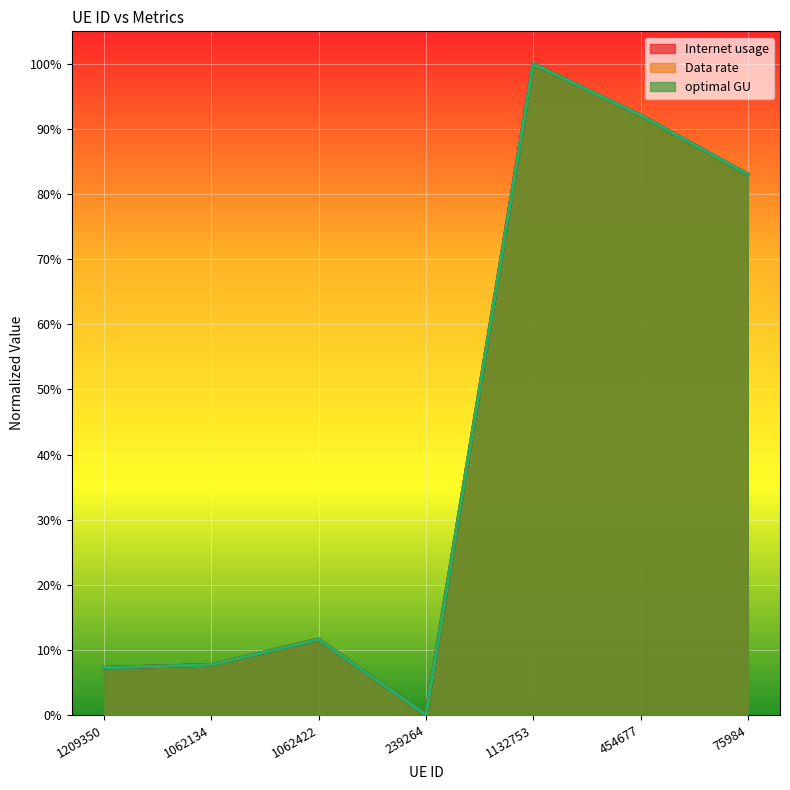

Between which two adjacent categories do Internet usage and optimal GU first intersect?

1209350 and 1062134